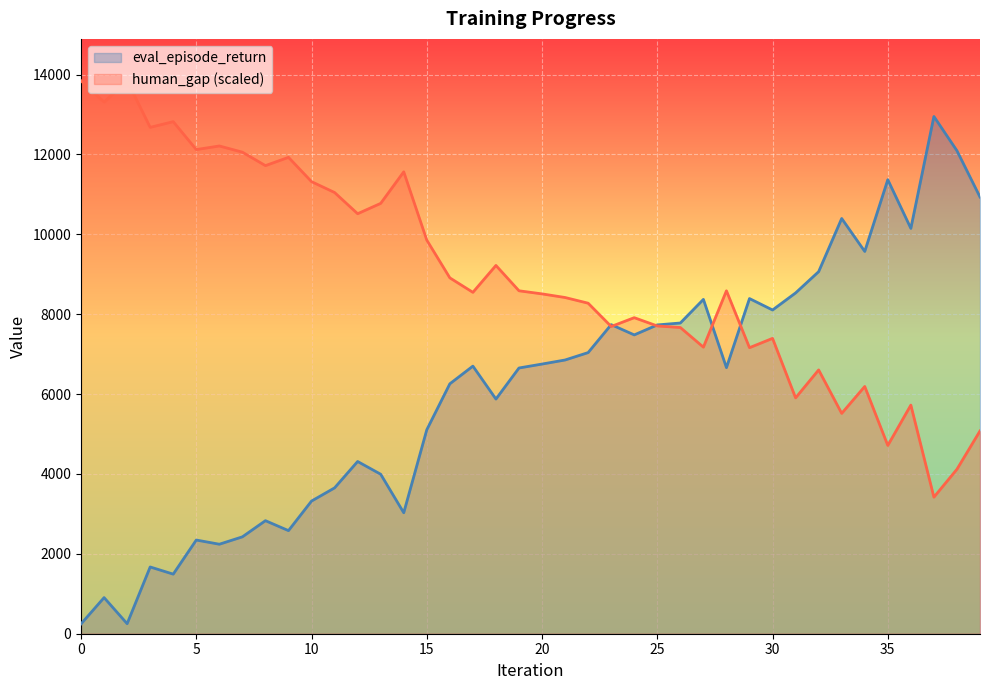

At 10, list the series in order from largest to smallest.

human_gap (scaled), eval_episode_return